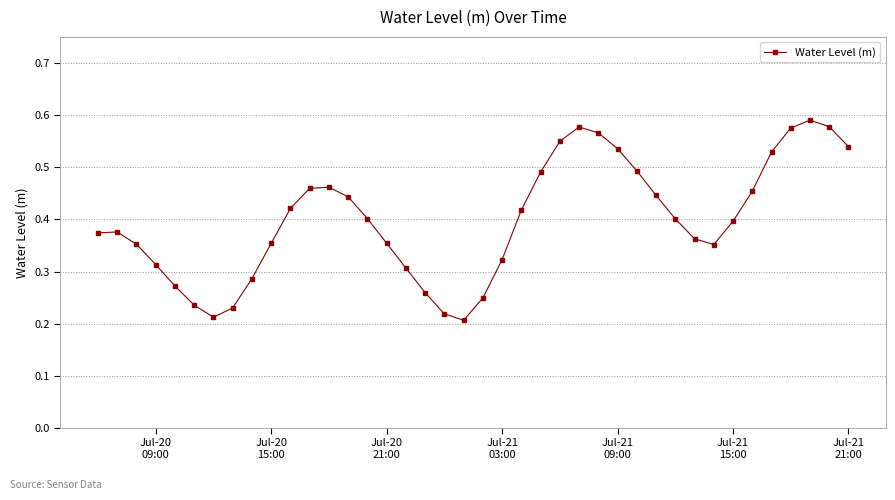

What is the sum of all values?

16.0